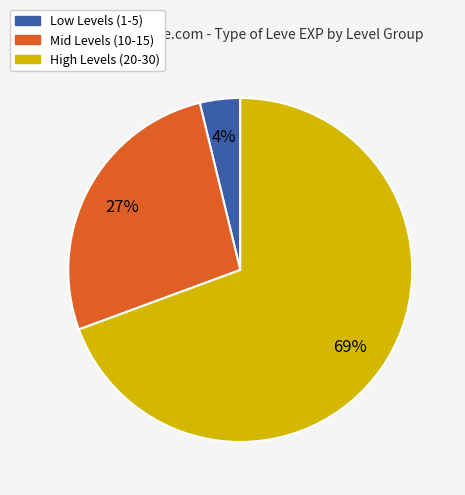

Count the number of slices in the pie.

3